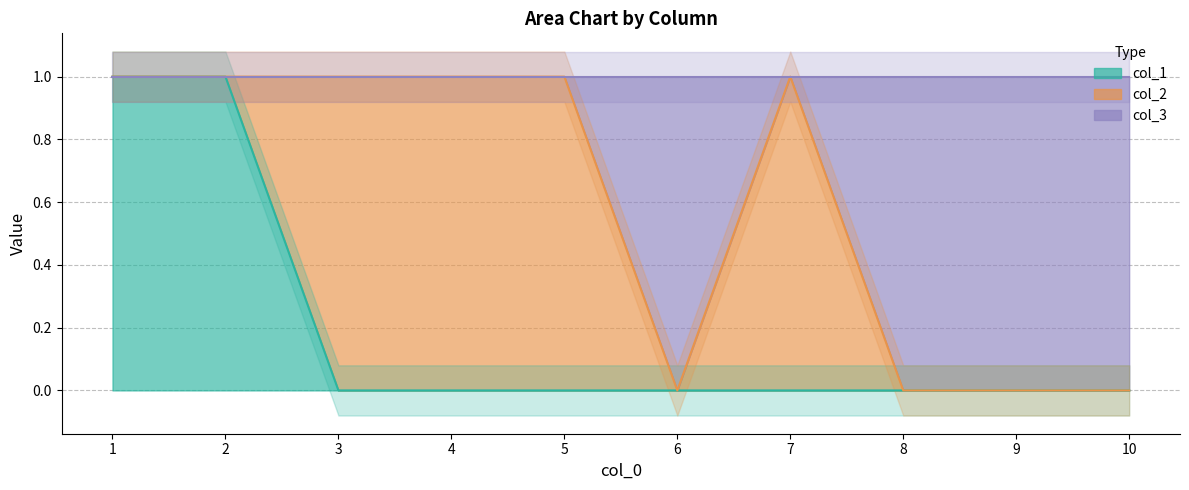

At which category is the sum across all series the highest?

1